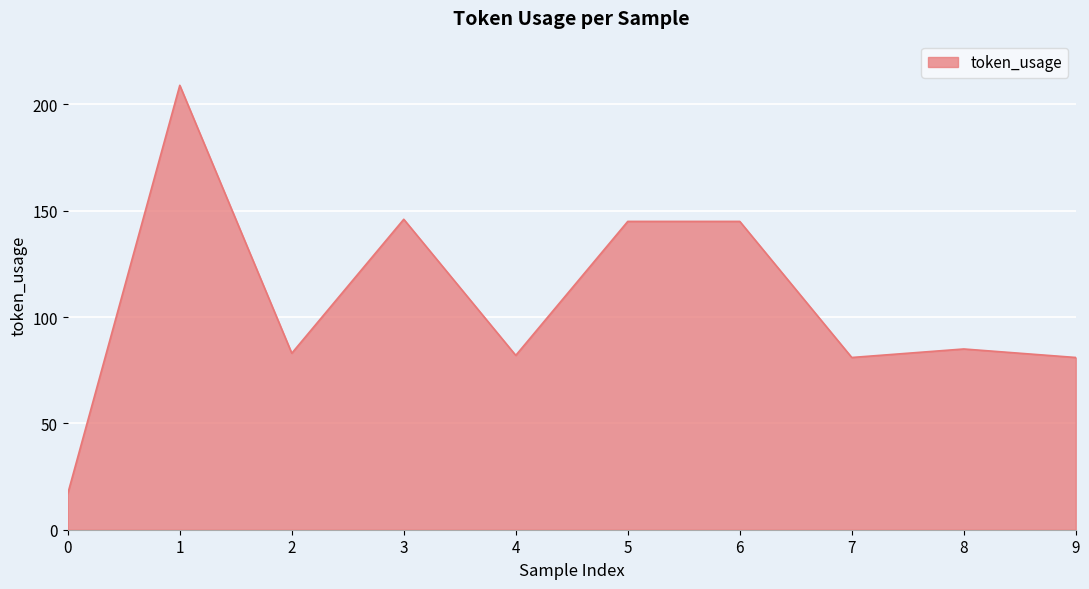

Reading right to left, extract all data points from this chart.

81	85	81	145	145	82	146	83	209	17